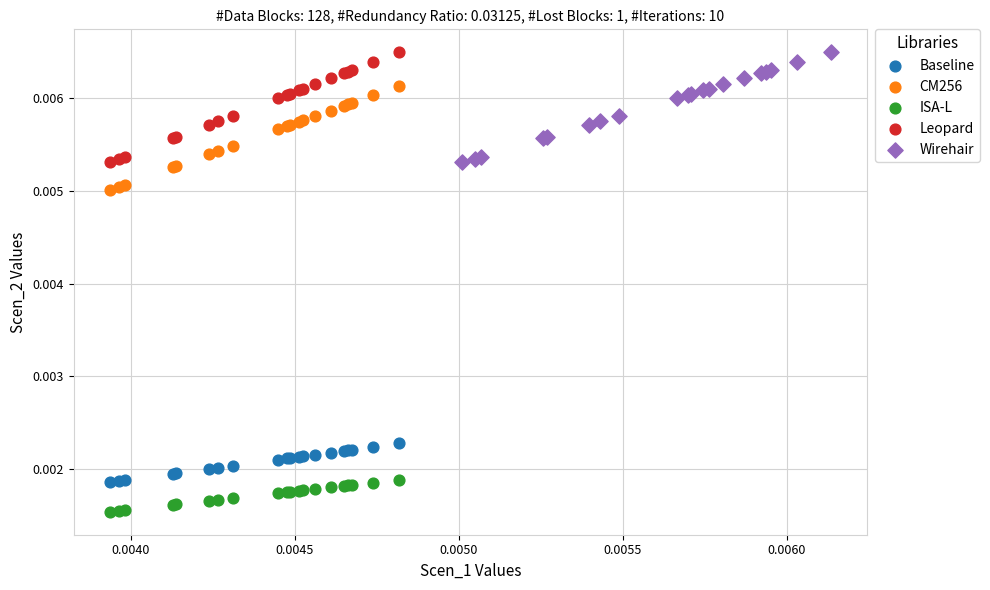

Which series reaches the minimum Y coordinate?

ISA-L